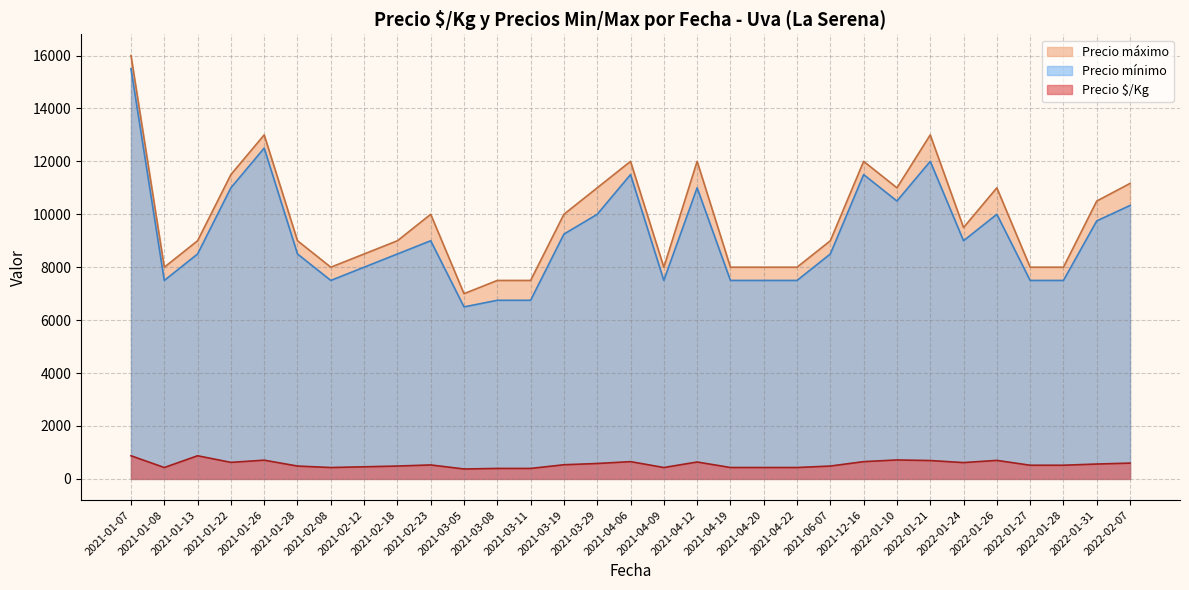

What is the maximum value for Precio $/Kg?

875.0